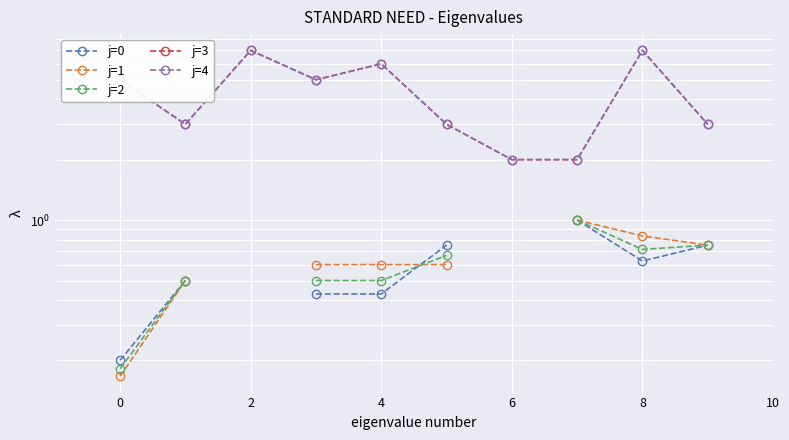

How many lines are shown in the chart?

5